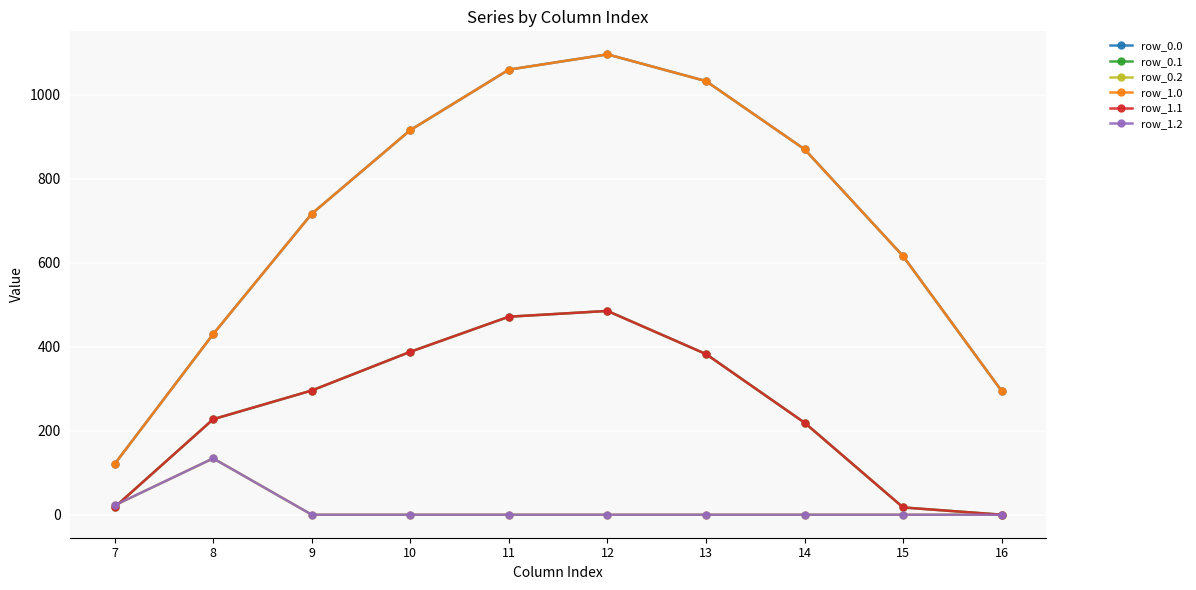

Reading left to right, list all the values displayed in this chart.

row_0.0: 7=120.6	8=430.3	9=716.9	10=916.2	11=1060.3	12=1096.7	13=1032.9	14=870.6	15=615.9	16=294.5
row_0.1: 7=17.7	8=227.5	9=295.9	10=388.1	11=471.7	12=485.4	13=382.7	14=219.2	15=17.3	16=0.0
row_0.2: 7=22.3	8=134.2	9=0.0	10=0.0	11=0.0	12=0.0	13=0.0	14=0.0	15=0.0	16=0.0
row_1.0: 7=120.6	8=430.3	9=716.9	10=916.2	11=1060.3	12=1096.7	13=1032.9	14=870.6	15=615.9	16=294.5
row_1.1: 7=17.7	8=227.5	9=295.9	10=388.1	11=471.7	12=485.4	13=382.7	14=219.2	15=17.3	16=0.0
row_1.2: 7=22.3	8=134.2	9=0.0	10=0.0	11=0.0	12=0.0	13=0.0	14=0.0	15=0.0	16=0.0